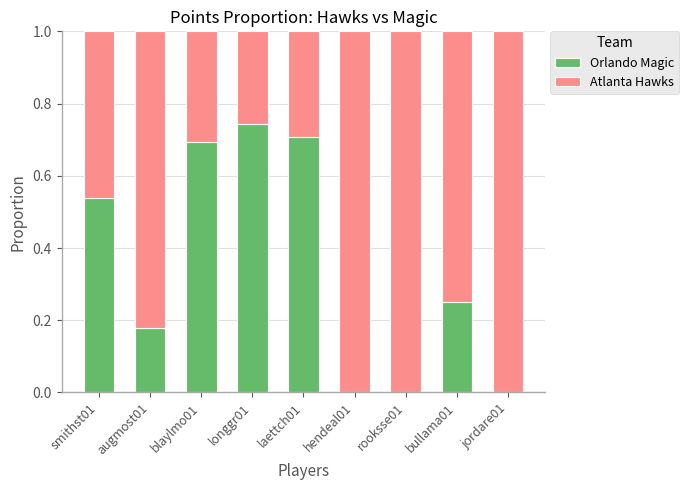

At which label does Orlando Magic reach its peak?

longgr01